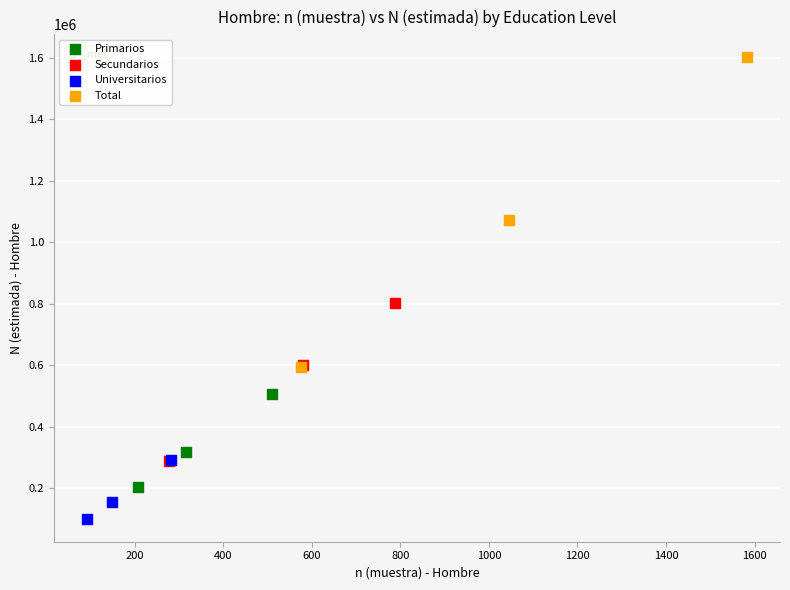

Which series has the widest spread of Y values?

Total